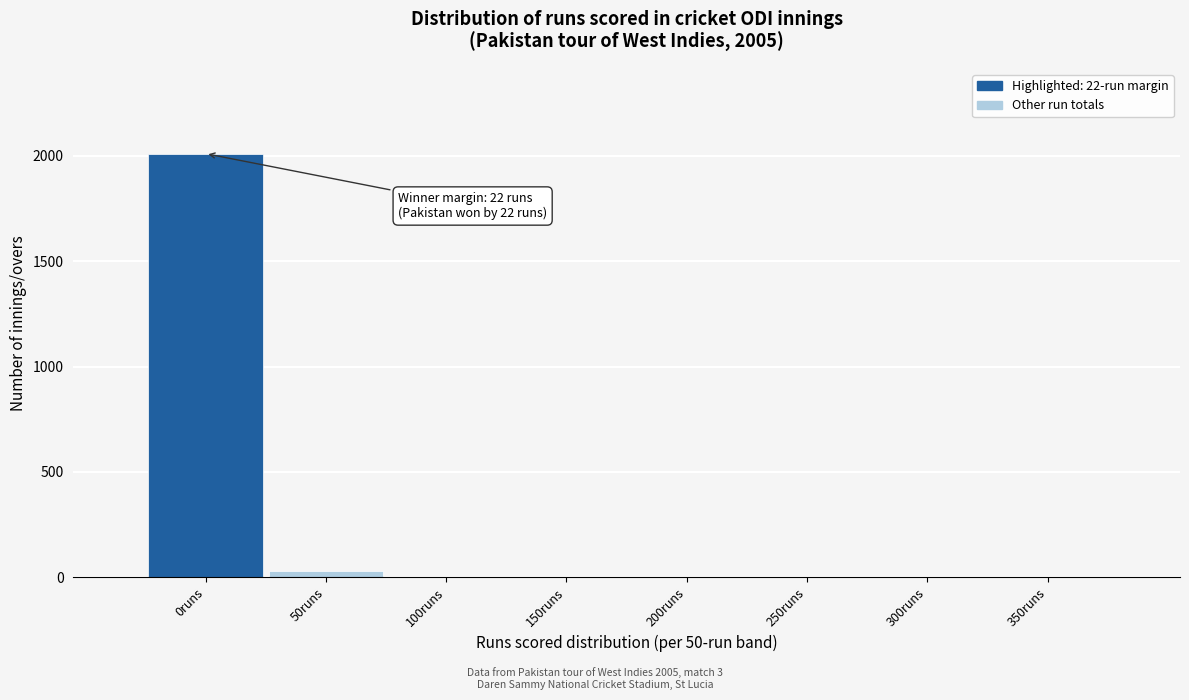

Reading left to right, extract all data points from this chart.

0runs=2011	50runs=30	100runs=0	150runs=0	200runs=0	250runs=0	300runs=0	350runs=0